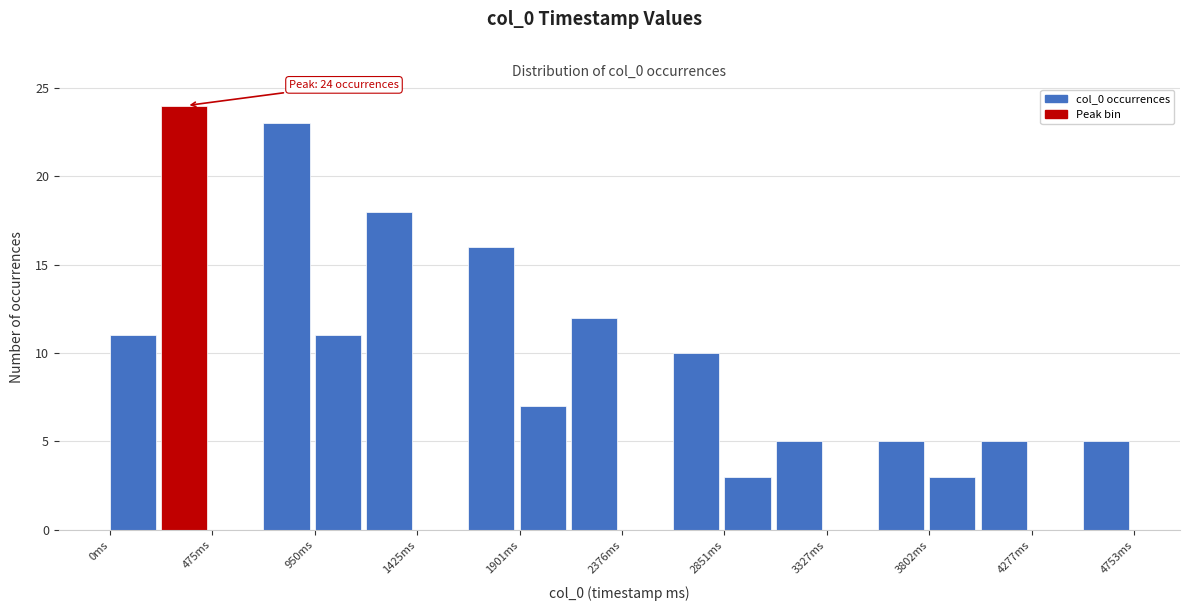

Which range on the x-axis has the tallest bar?

250 to 500